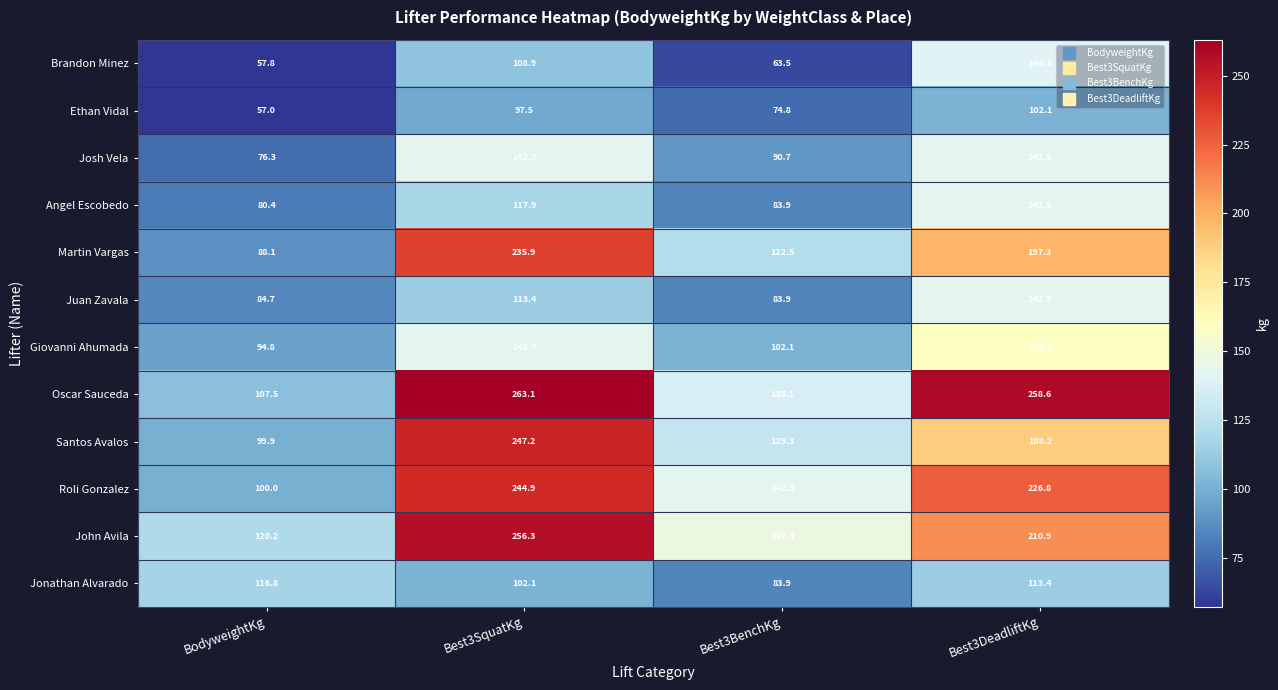

At which label is Giovanni Ahumada closest to 126?

Best3SquatKg